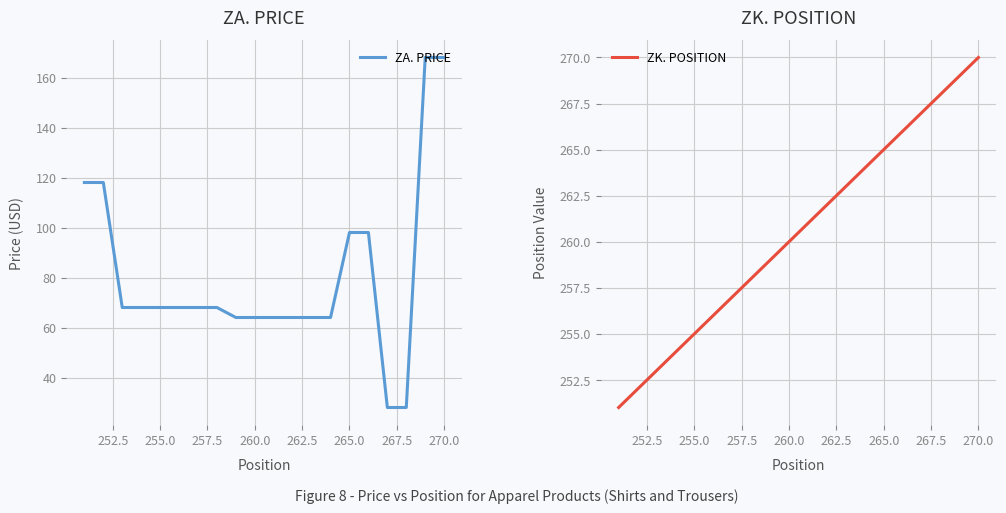

True or false: ZK. POSITION has a value of 64 at 265.0.

False